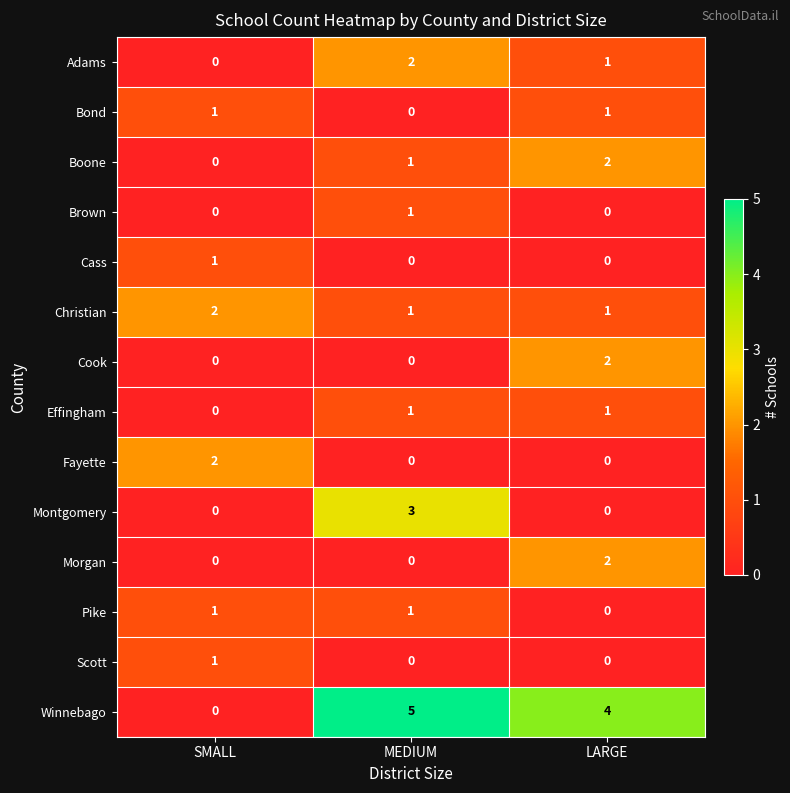

What is the difference between the maximum and minimum values in the Winnebago series?

5